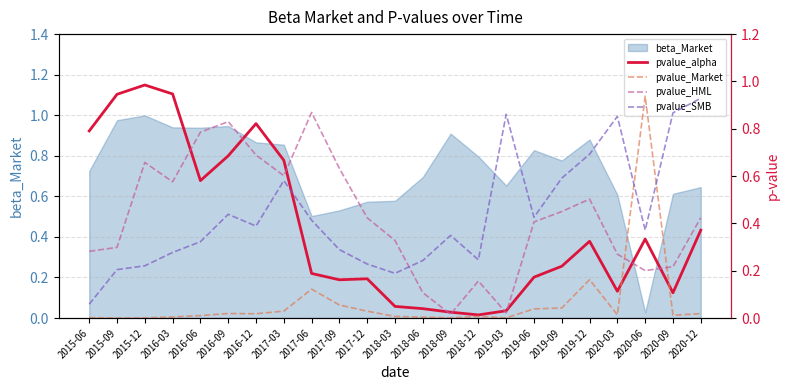

What is the label of the 20th point from the right?

2016-03